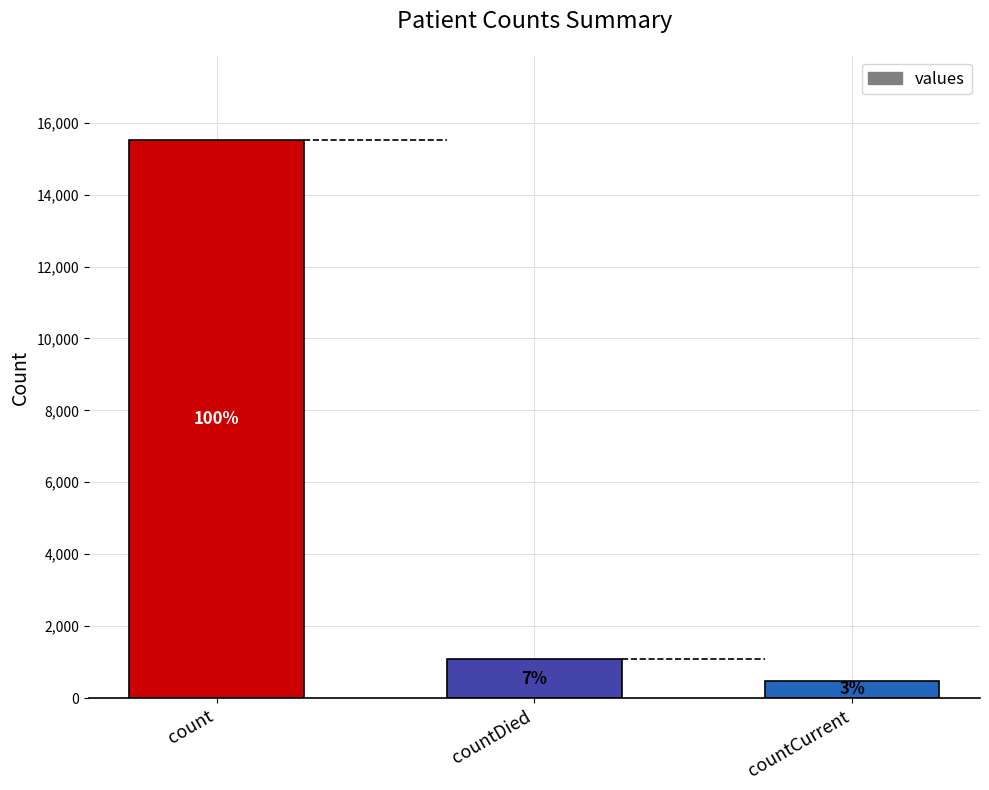

List the labels in order of value, largest first.

count, countDied, countCurrent